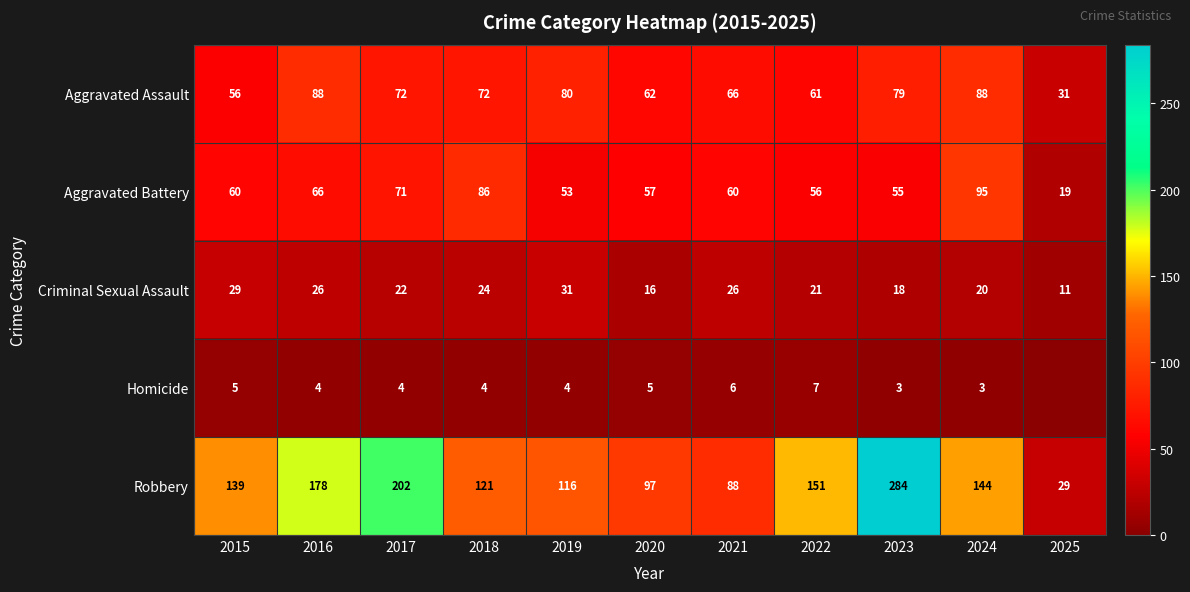

What is the difference between the second highest and second lowest values in the Robbery series?

114